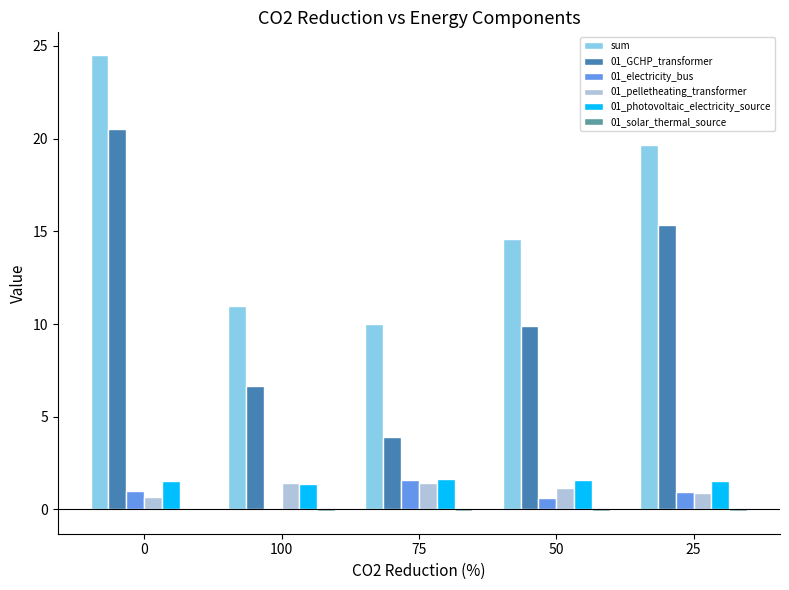

The value of 01_GCHP_transformer at 100 is 4.5. True or false?

False